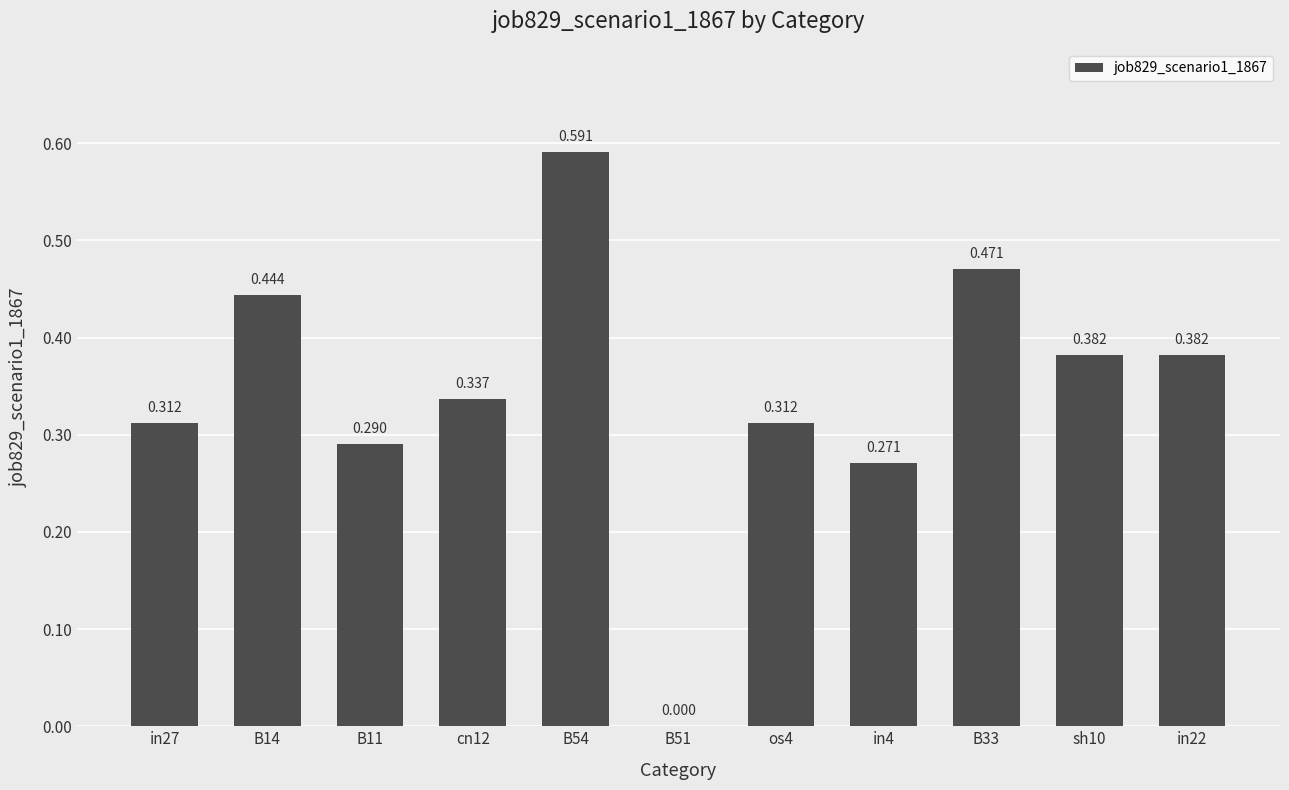

Rank the categories by value from lowest to highest.

B51, in4, B11, in27, os4, cn12, sh10, in22, B14, B33, B54